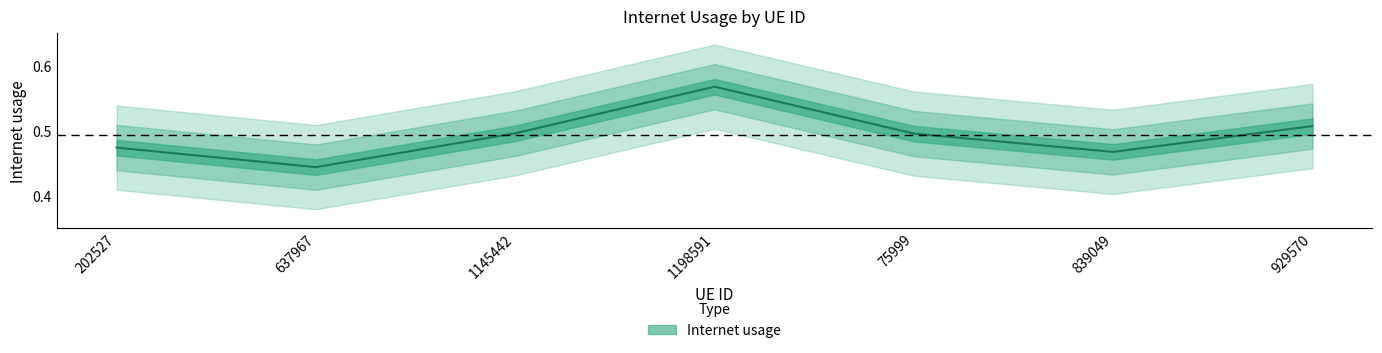

Count the number of categories in the chart.

7